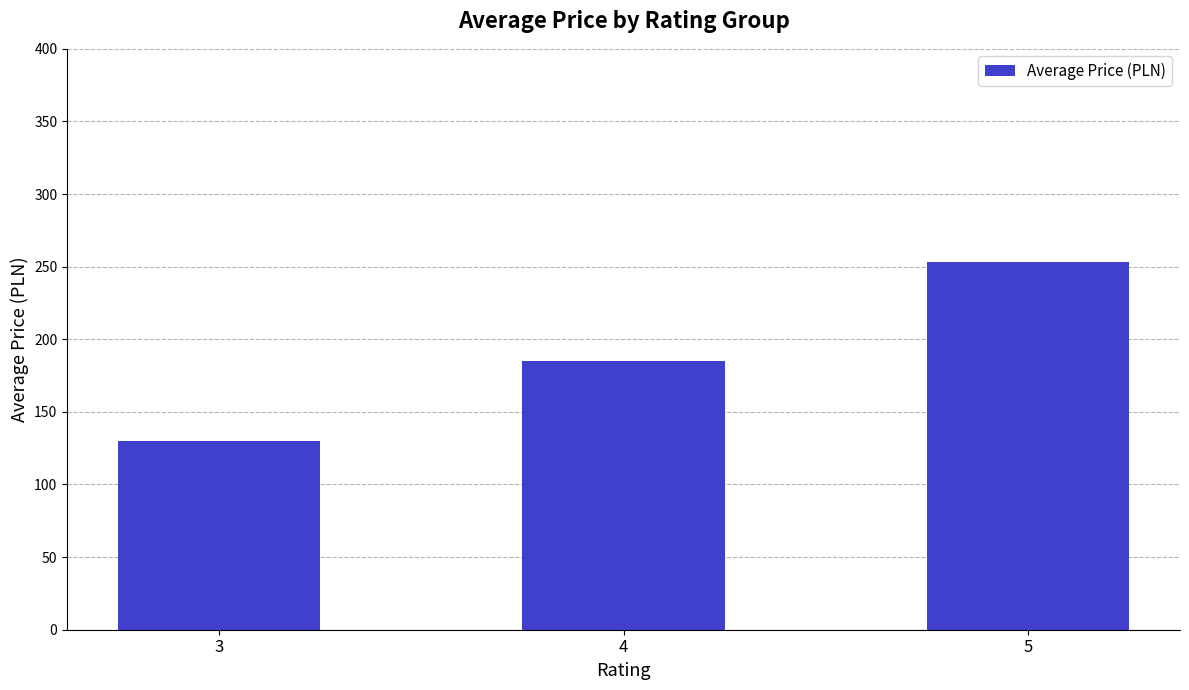

Approximately how many times larger is the value at 5 compared to 4?

1.4